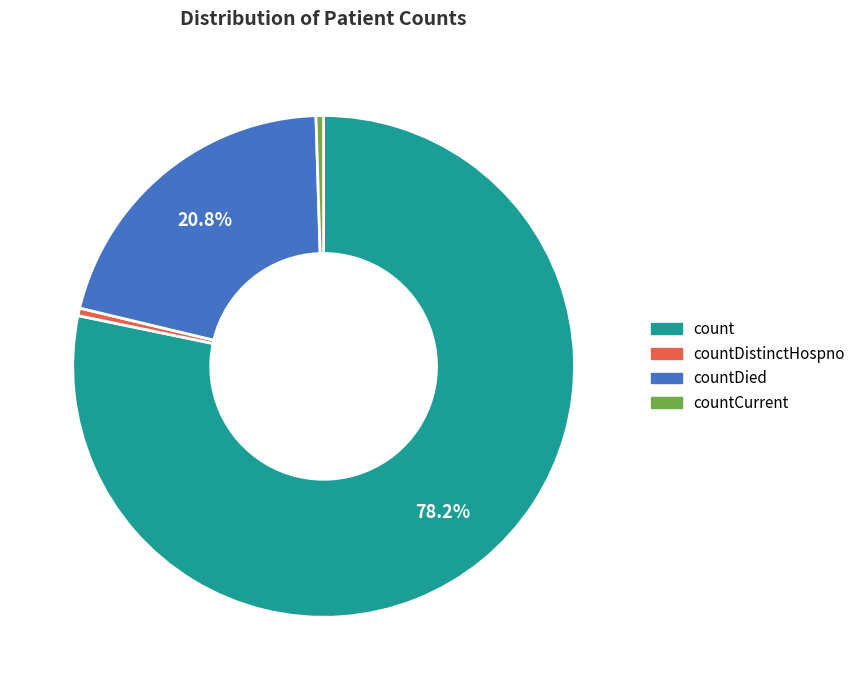

How many segments does this pie chart have?

4